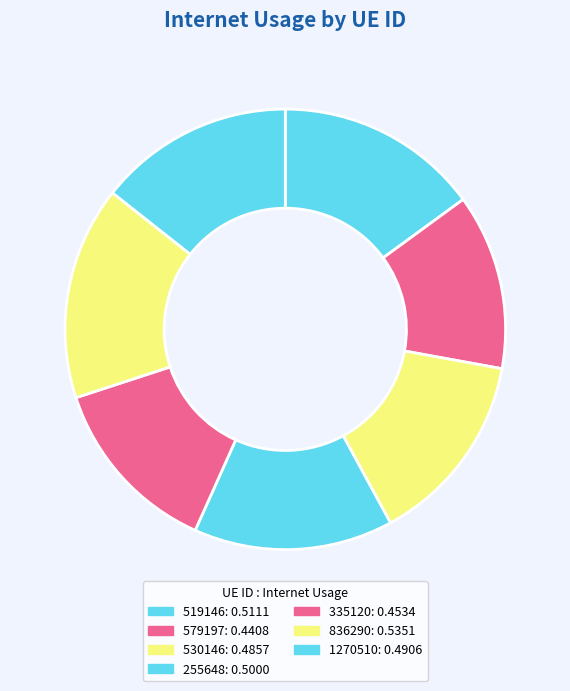

How many slices are in this pie chart?

7